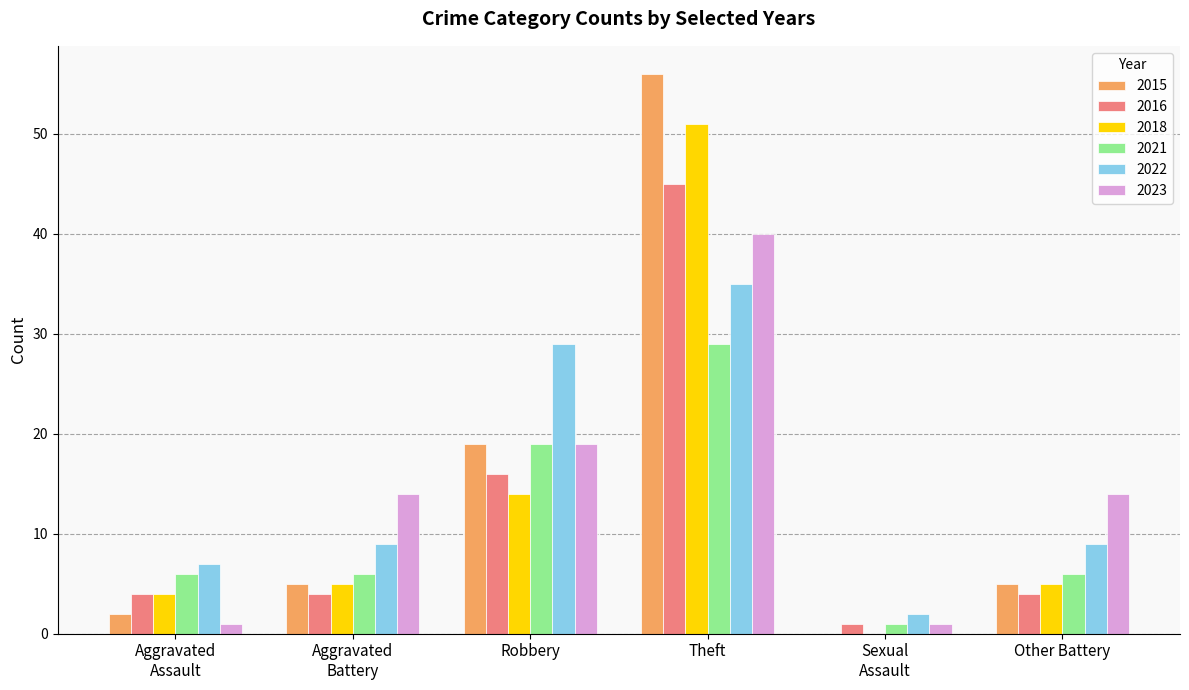

What is the maximum value shown in the chart?

56